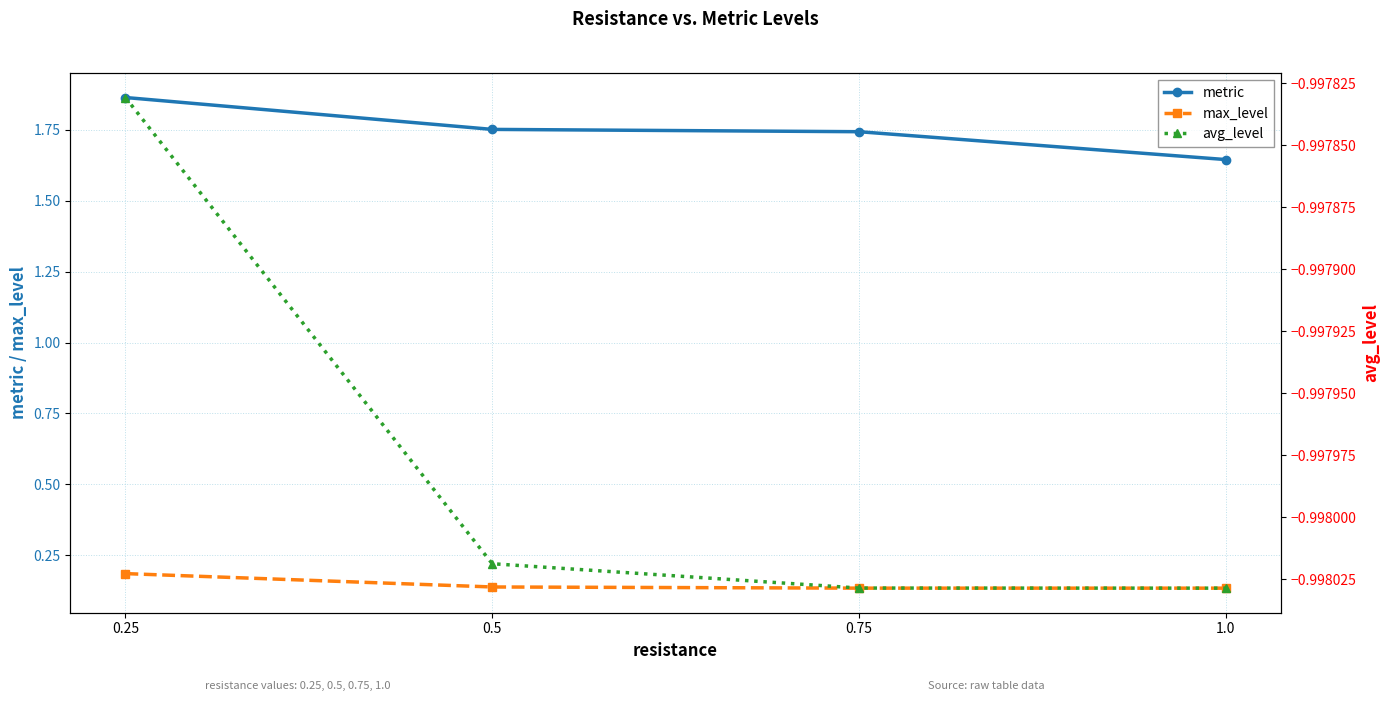

Reading left to right, extract all data points from this chart.

metric: 0.25=1.9	0.5=1.8	0.75=1.7	1.0=1.6
max_level: 0.25=0.2	0.5=0.1	0.75=0.1	1.0=0.1
avg_level: 0.25=-1.0	0.5=-1.0	0.75=-1.0	1.0=-1.0